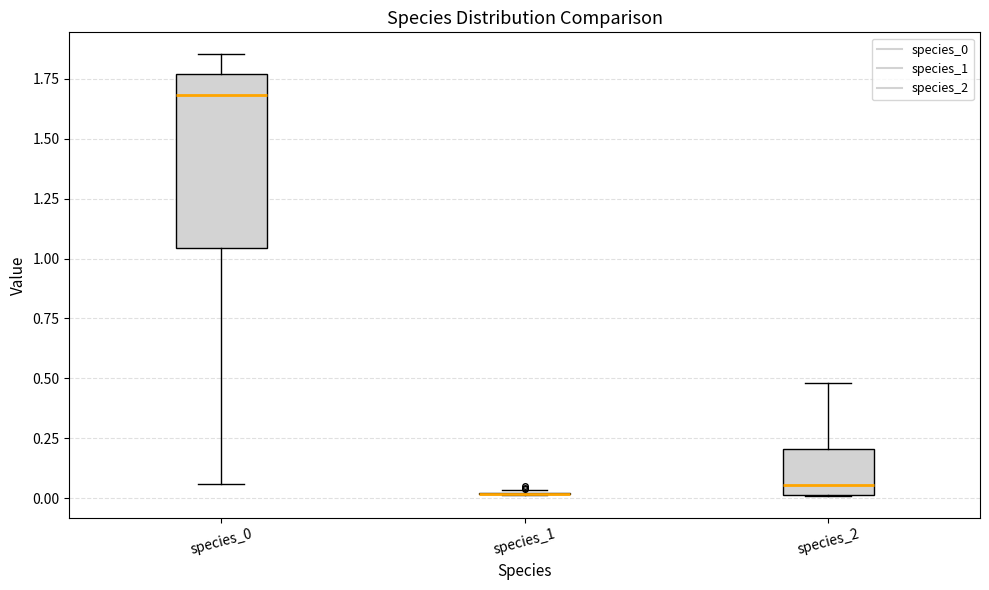

Reading left to right, transcribe this box plot: for each box, give where its median line is, the range the box spans, and where its two whiskers end, as read against the y-axis. The values are not printed on the chart, so give them approximately, as read against the axis.

species_0: median 1.70, box 1.05 to 1.75, whiskers 0.05 to 1.85
species_1: box collapsed to a line at 0.00, whiskers 0.00 to 0.05
species_2: median 0.05, box 0.00 to 0.20, whiskers 0.00 to 0.50